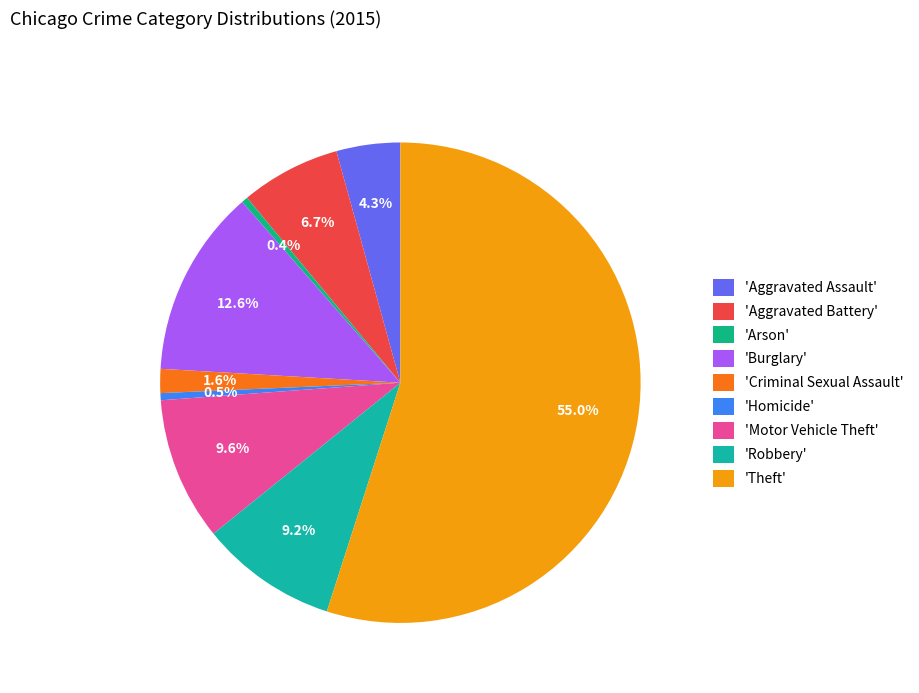

Which category has the smallest portion of the pie?

Arson